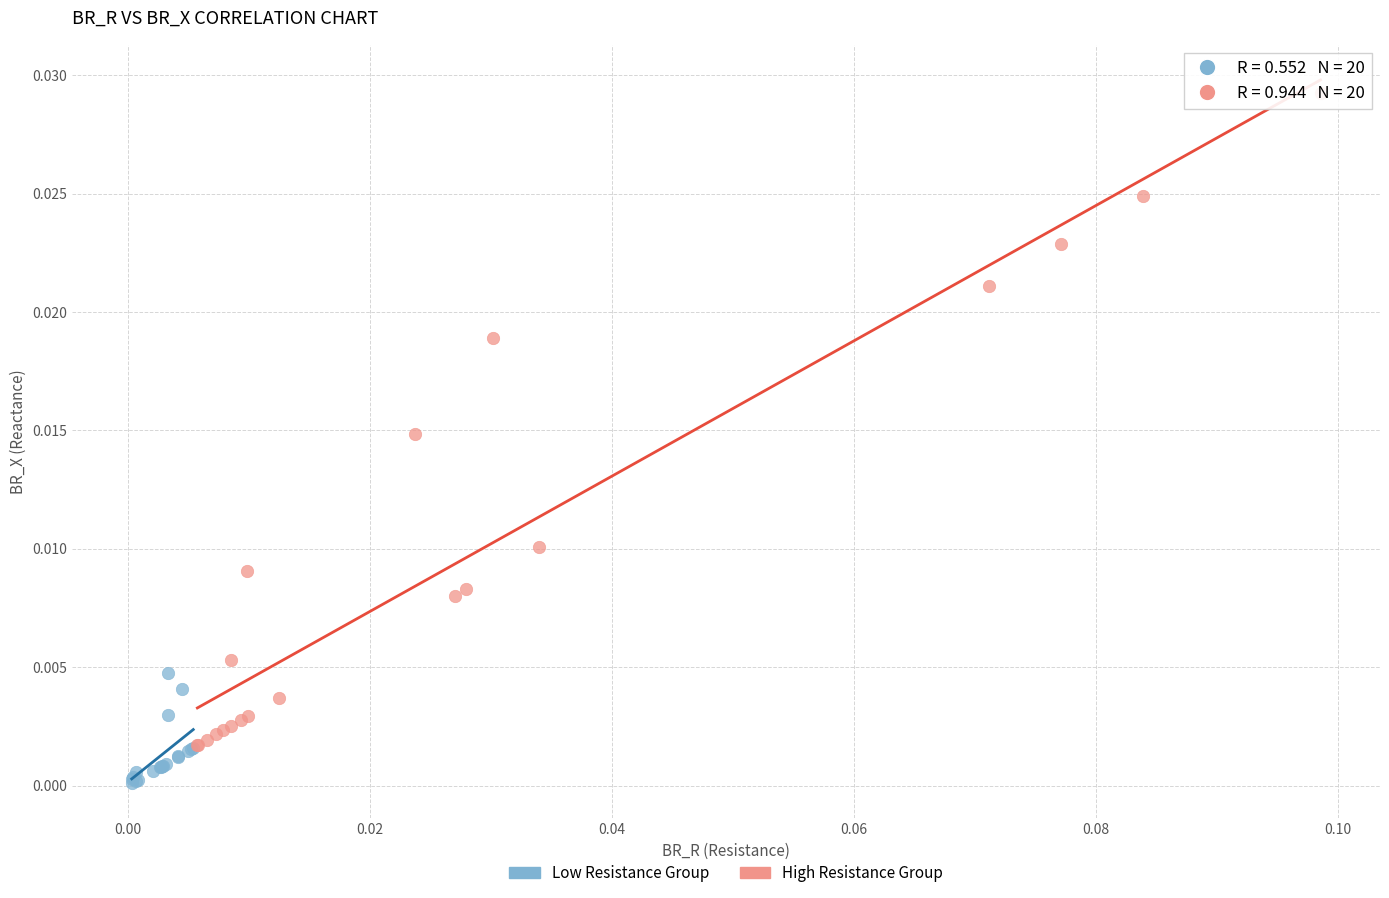

What are all the series names shown in the legend?

Low Resistance Group, High Resistance Group